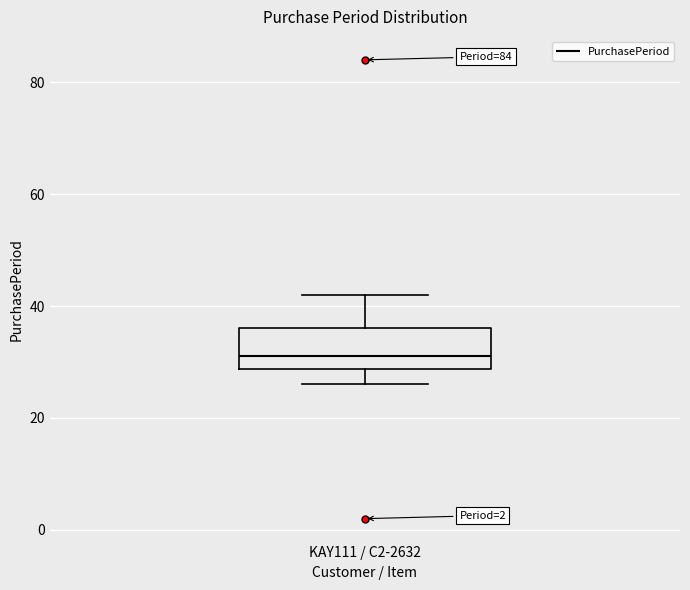

Read this box plot against the y-axis: the position of the median line, the range covered by the box, and the ends of both whiskers. The values are not printed on the chart, so give them approximately, as read against the axis.

median 32, box 28 to 36, whiskers 26 to 42